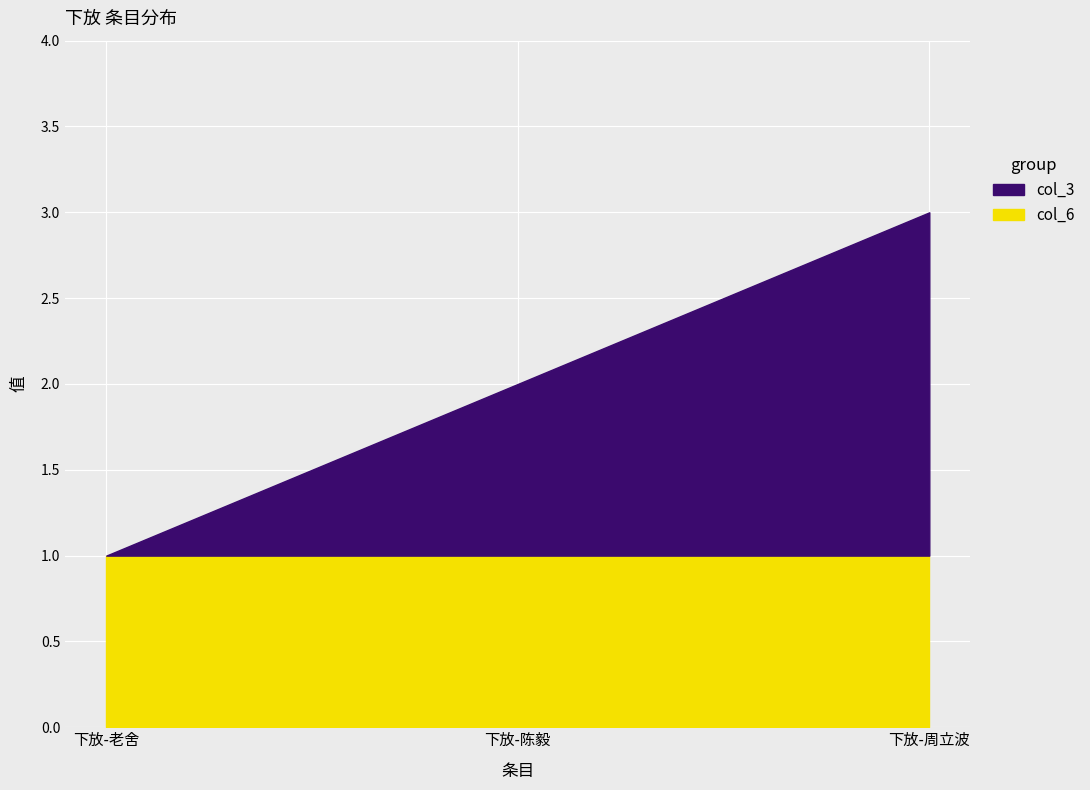

What is the value of the col_6 point at the 3rd from the left?

1